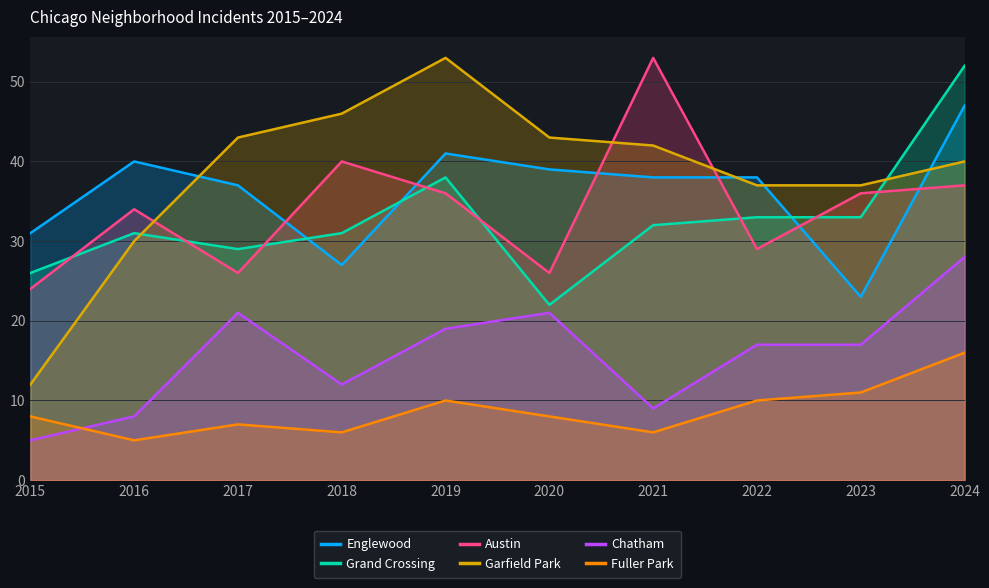

True or false: Englewood has a value of 12 at 2024.

False